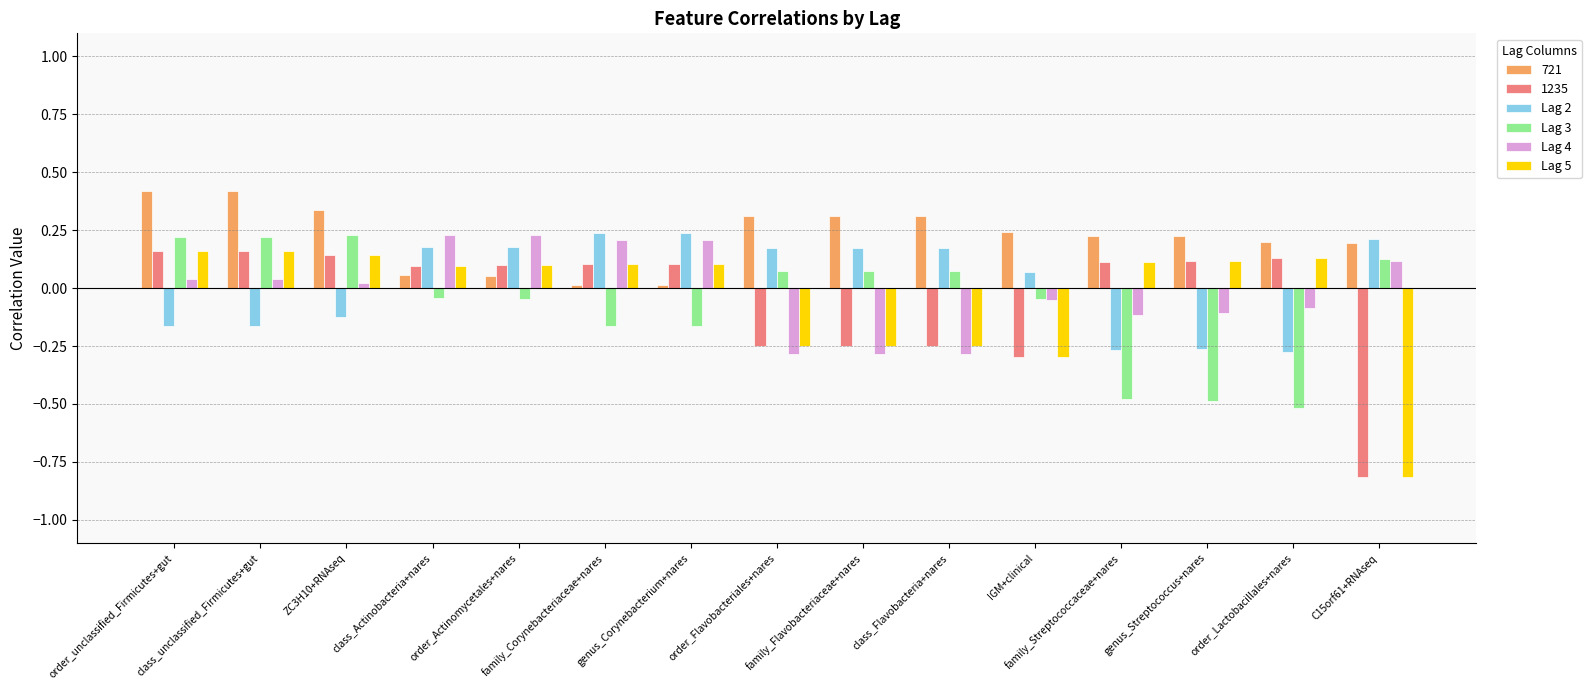

How many distinct data groups are displayed?

6